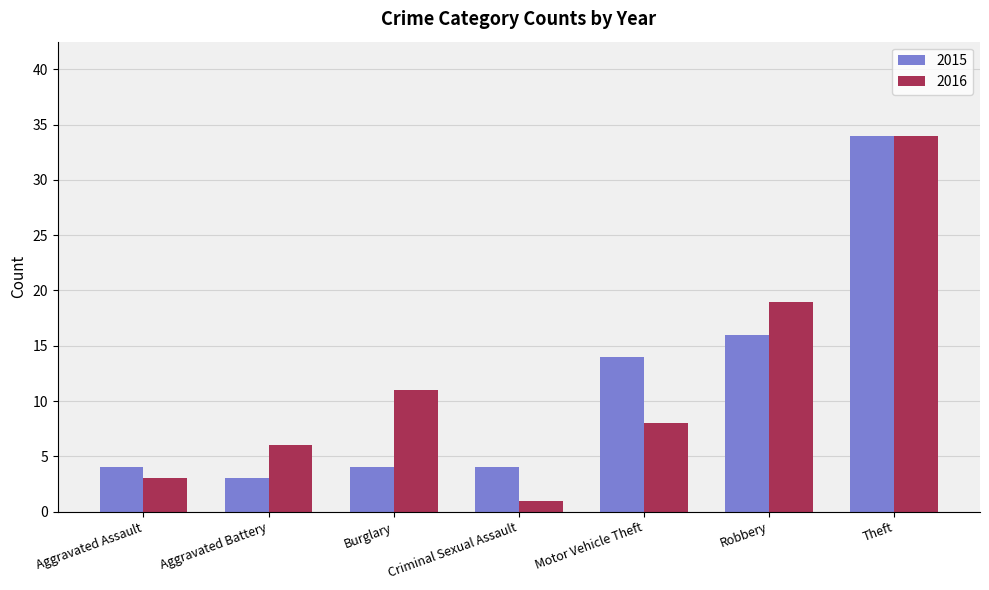

What is the label of the 5th bar from the left?

Motor Vehicle Theft